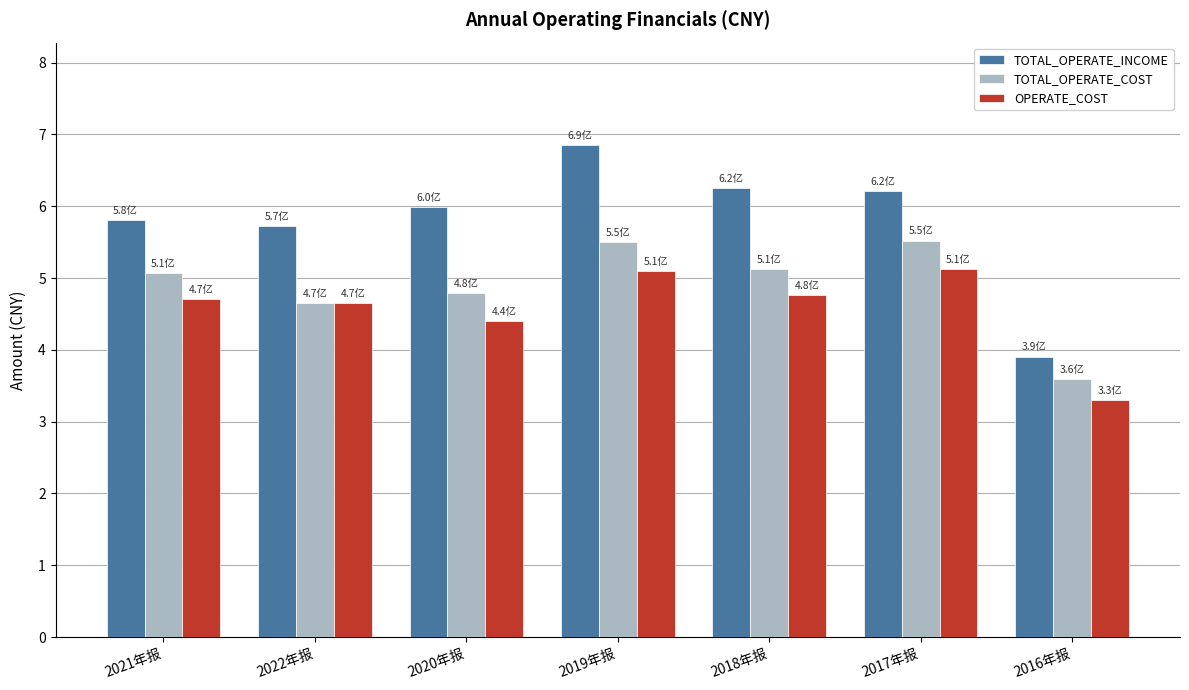

What is the difference between the maximum and minimum values in the TOTAL_OPERATE_COST series?

1.9